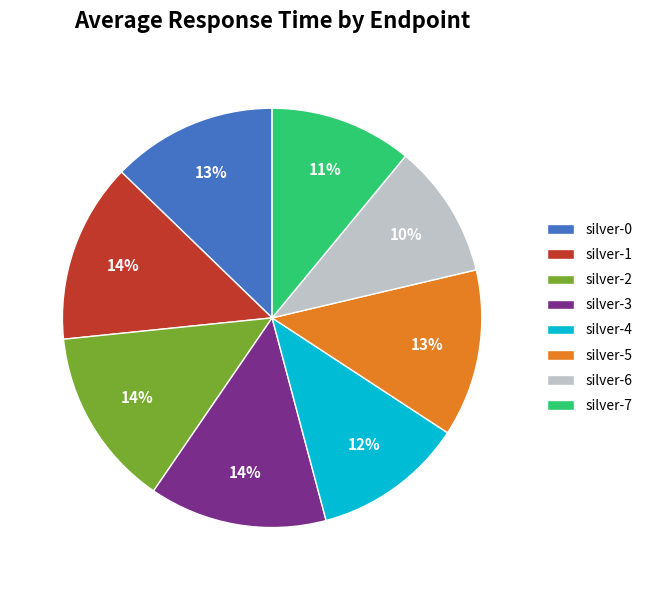

Is it true that silver-2 is 14% of the pie?

True